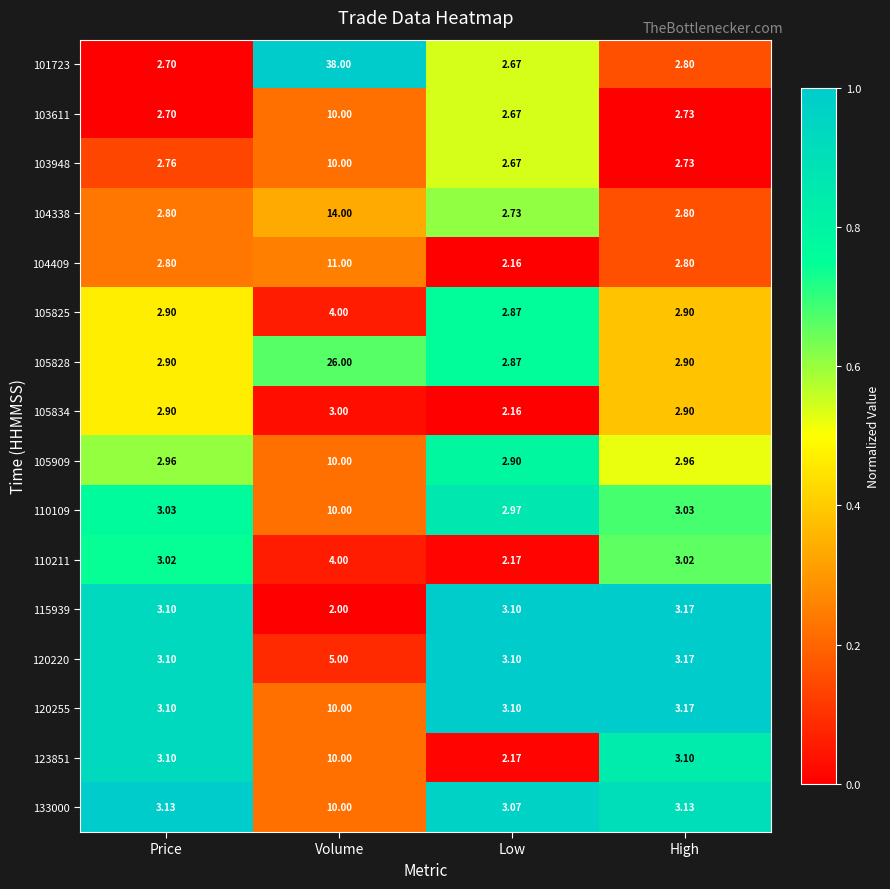

Is the value of 110109 at Price greater than the value of 104409 at High?

Yes